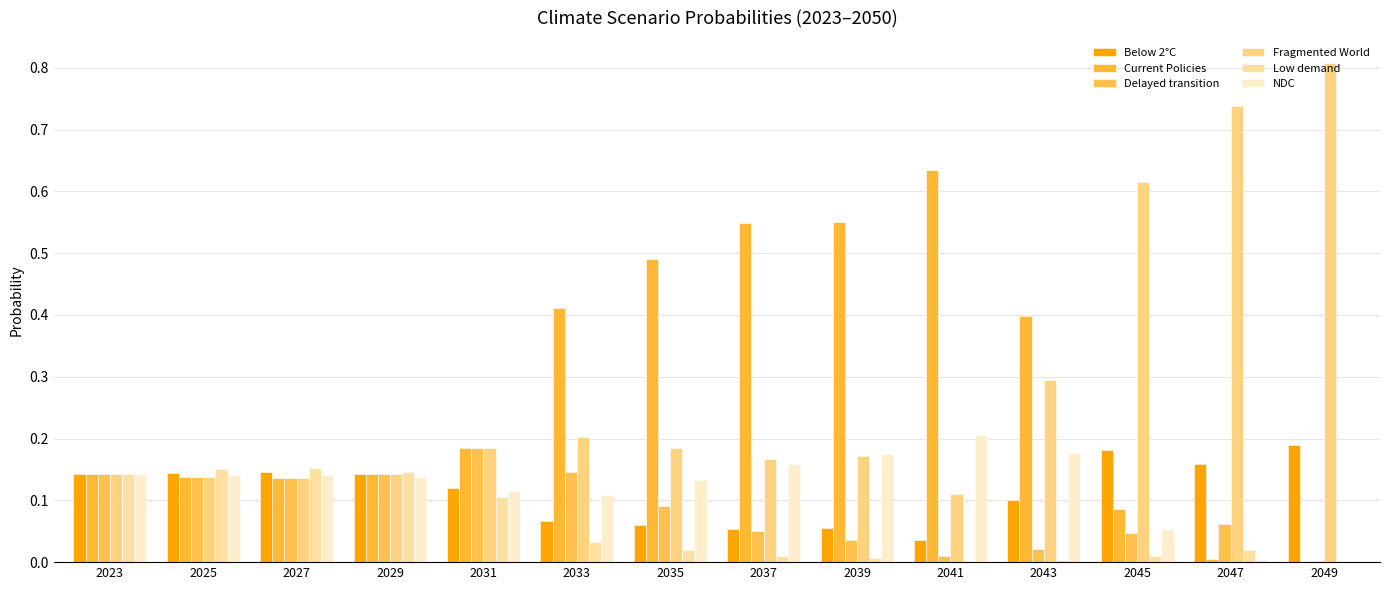

At which label is Delayed transition closest to 0?

2049